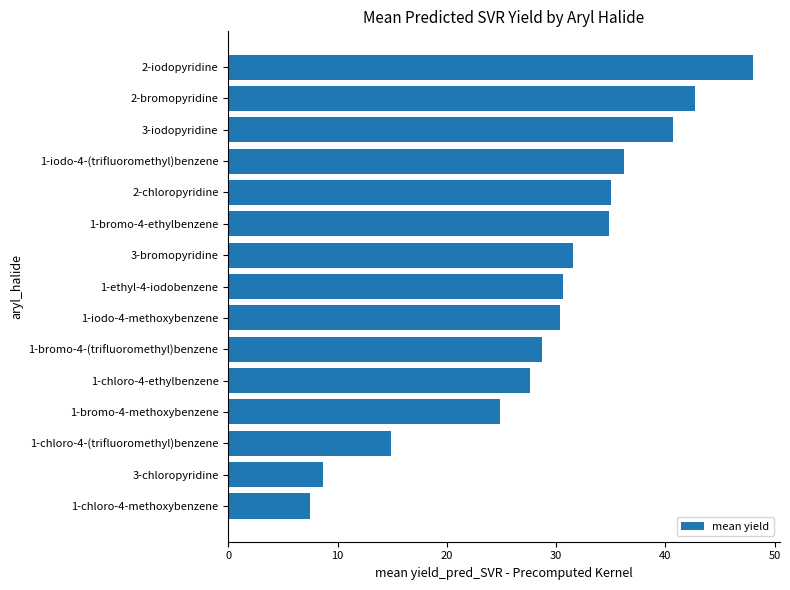

At which label is the value closest to 27?

1-chloro-4-ethylbenzene